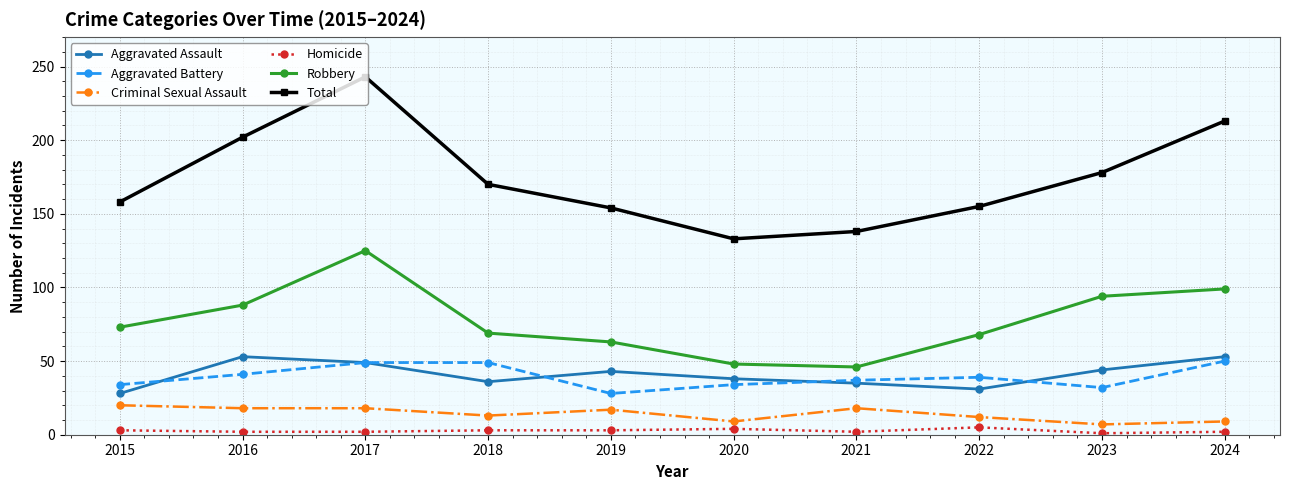

What is the total value across all series at 2023?

356